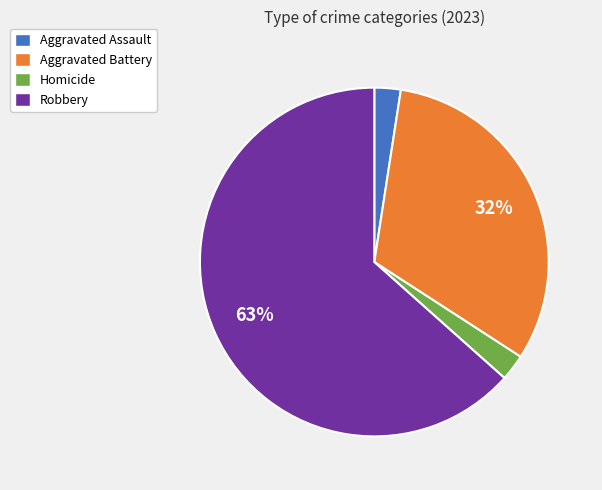

Combined, do Aggravated Battery and Homicide account for over 50%?

No